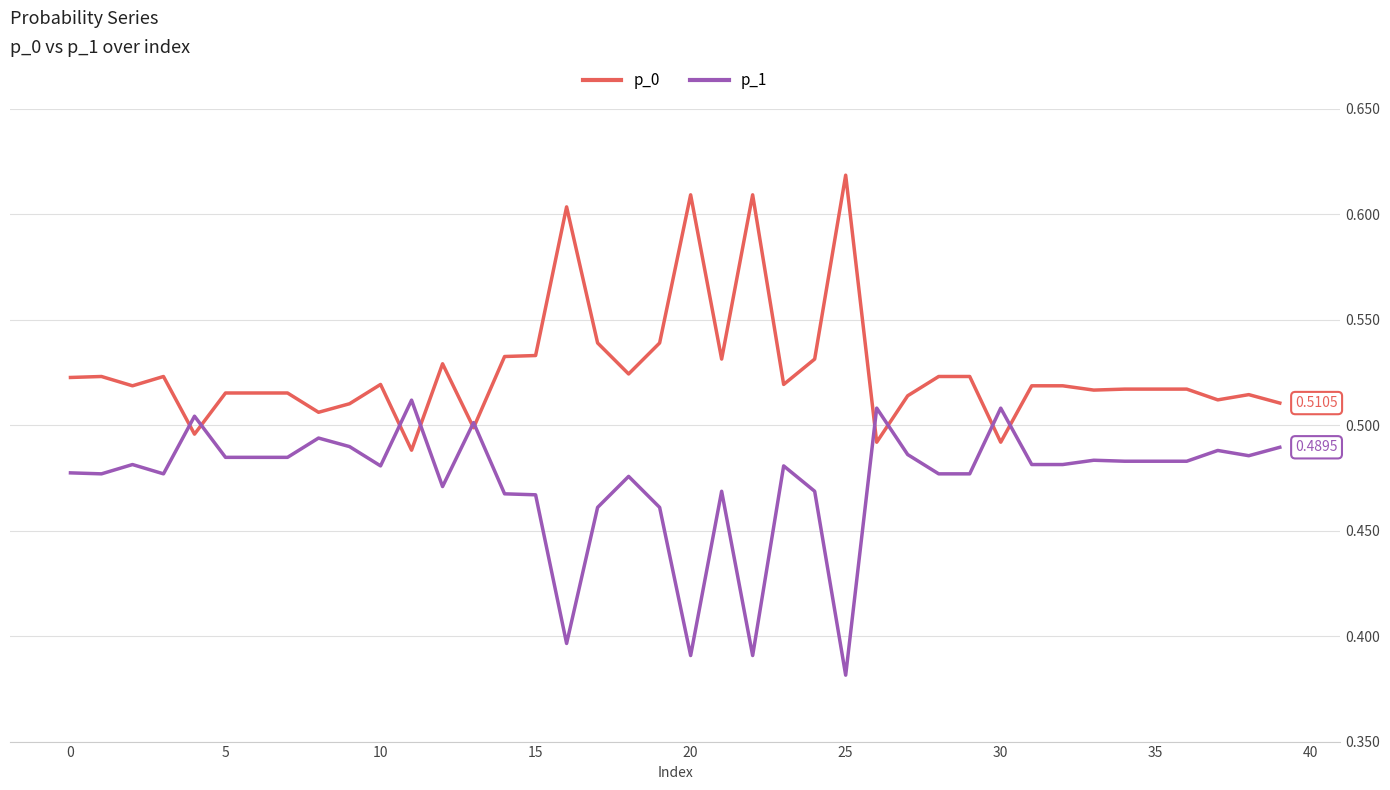

List the series in order of their peak value, lowest first.

p_1, p_0